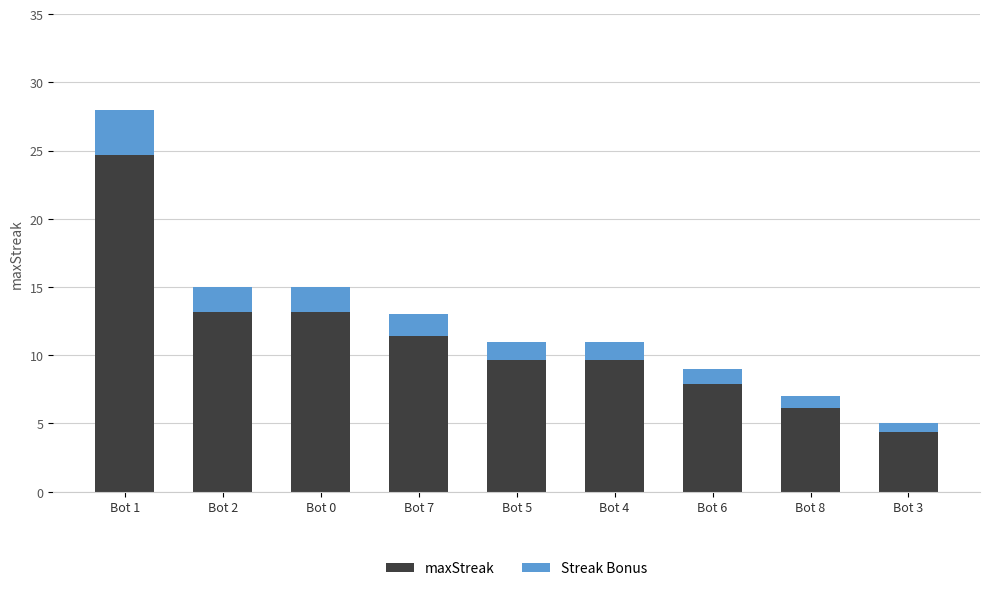

True or false: maxStreak has a value of 9.7 at Bot 5.

True